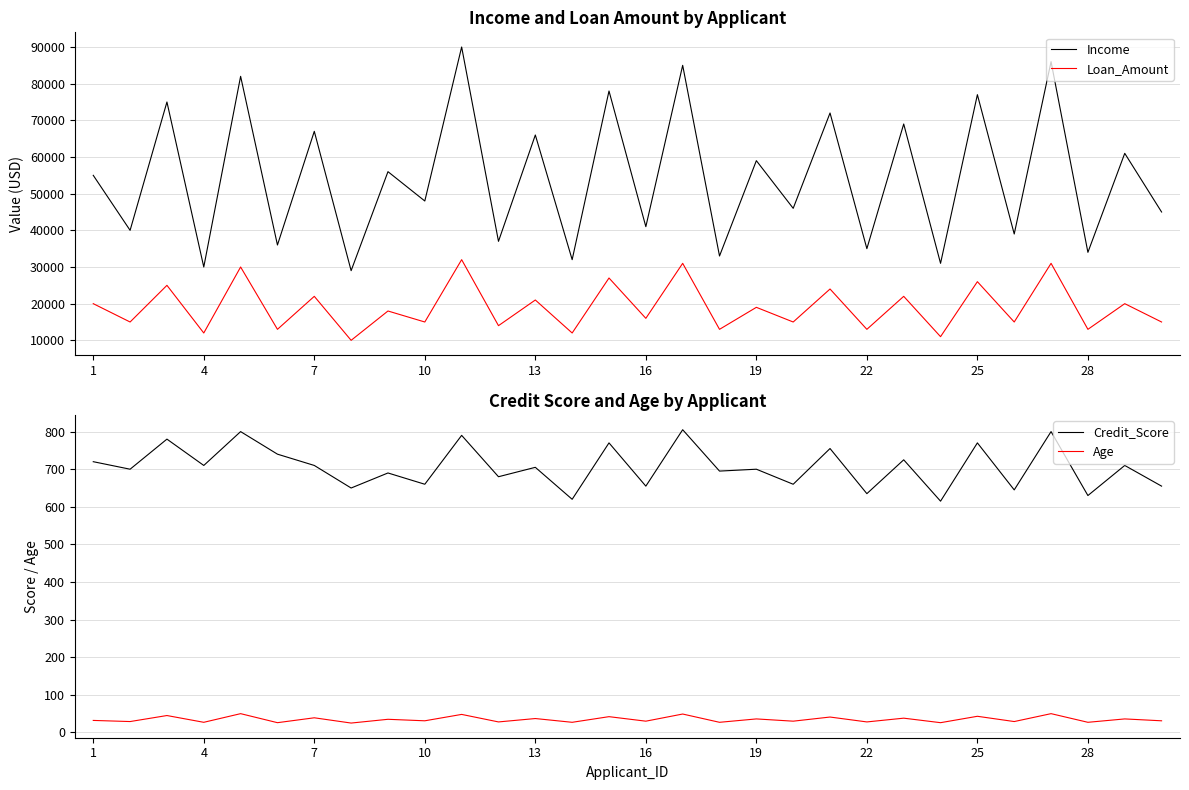

What value does the Loan_Amount series have at 22?

13000